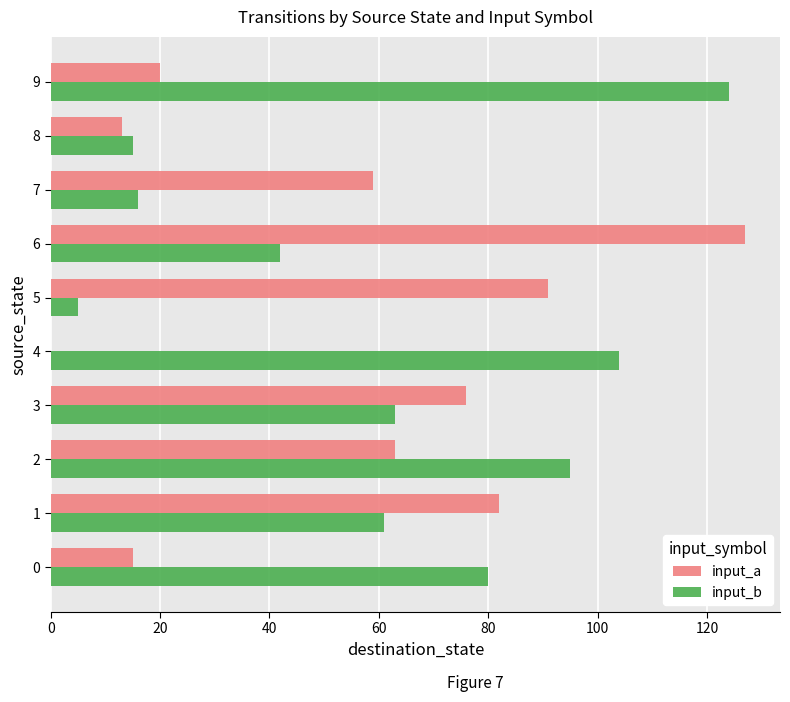

Which label corresponds to the largest value in the chart?

6